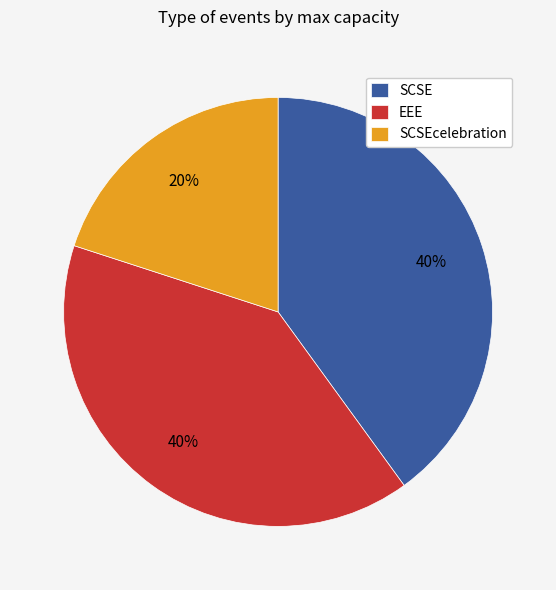

Does SCSEcelebration account for over 50% of the chart?

No